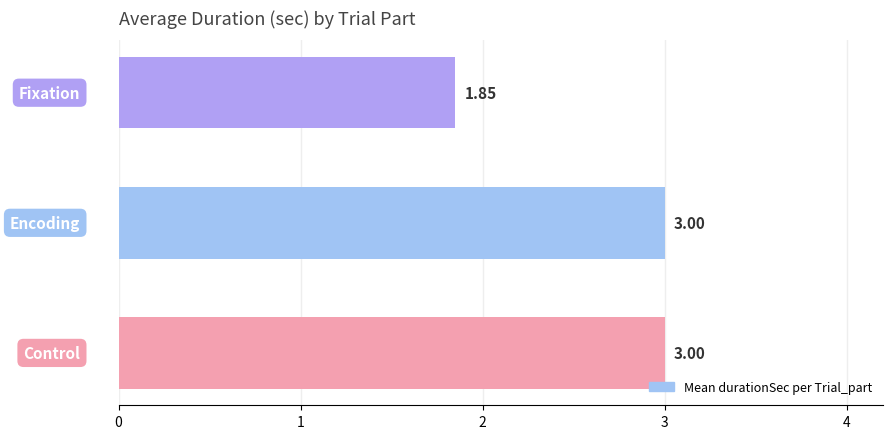

What is the average value?

2.6